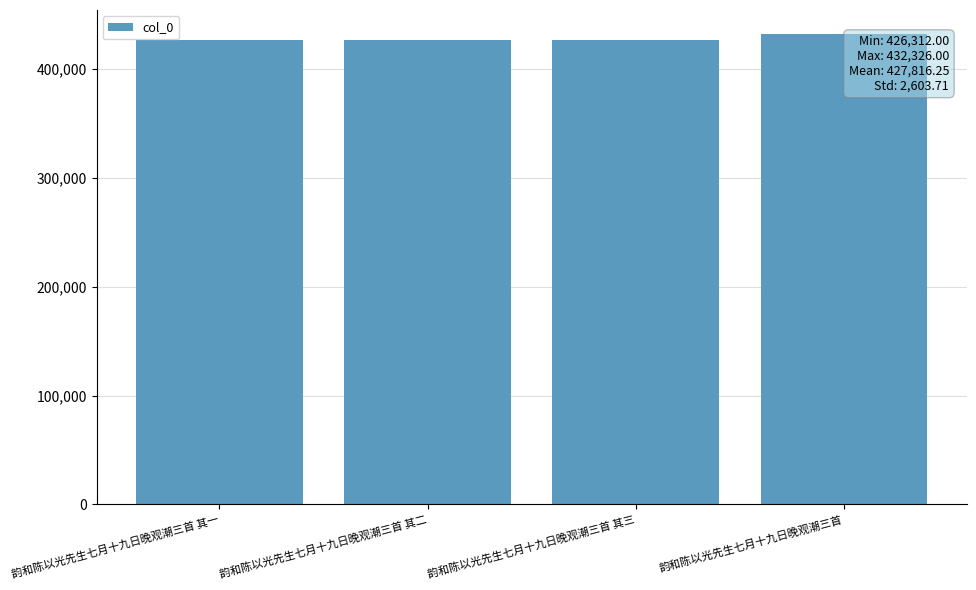

What is the greatest value displayed?

432326